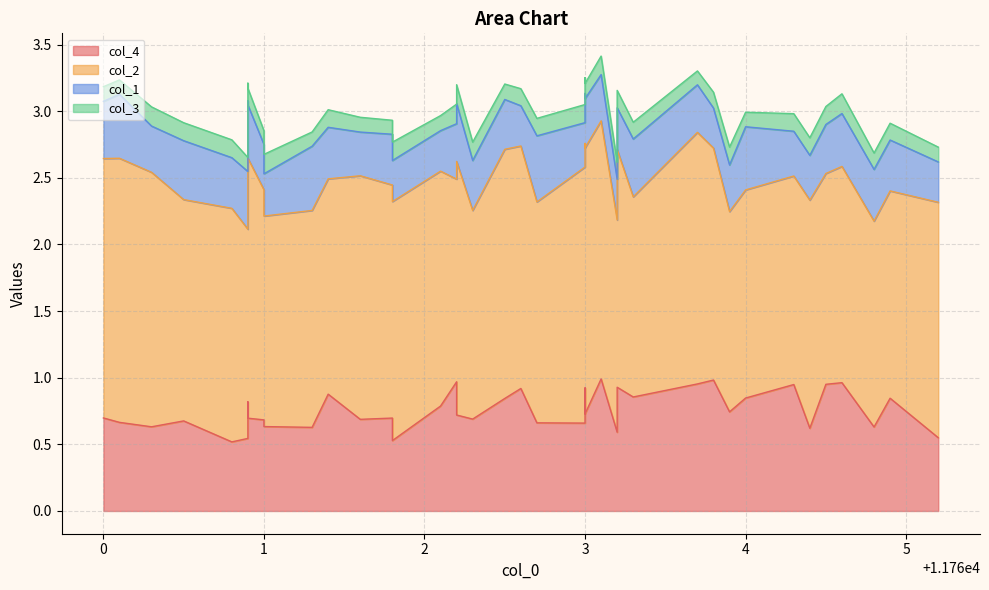

How many distinct data groups are displayed?

4